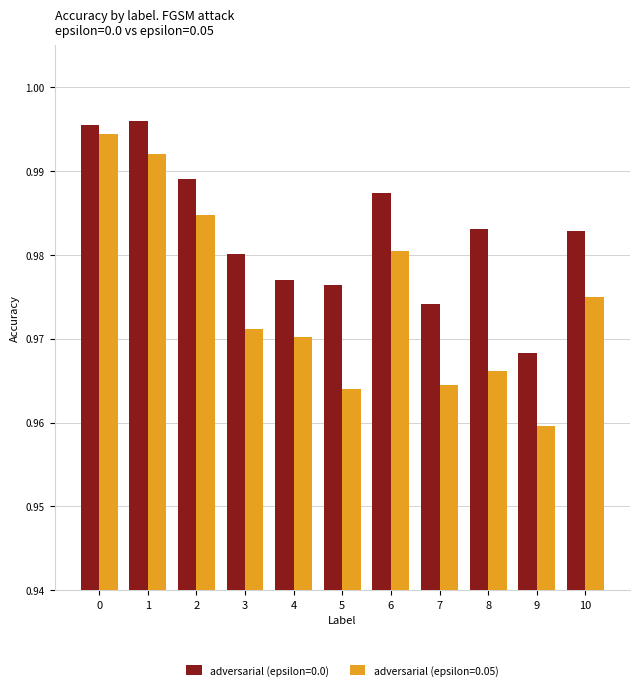

True or false: adversarial (epsilon=0.0) has a value of 0.3 at 0.

False